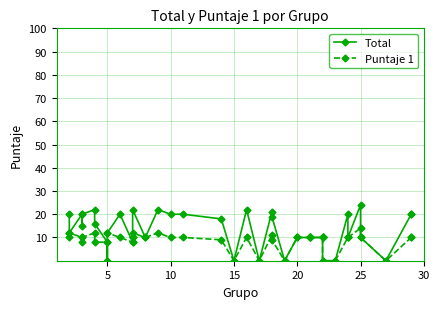

At which category does Puntaje 1 reach its first local peak?

5